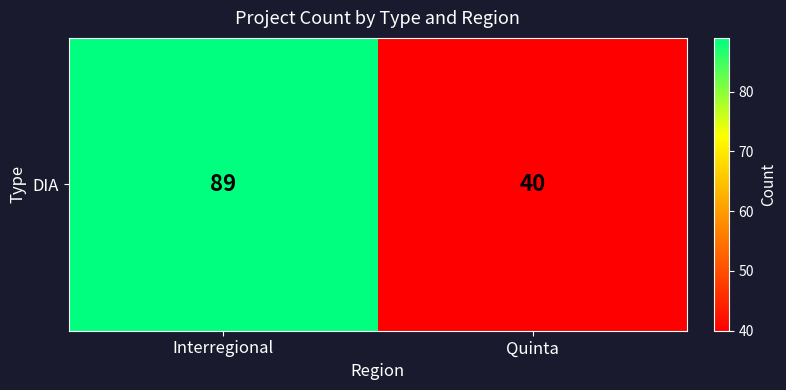

Reading left to right, list all the values displayed in this chart.

Interregional=89	Quinta=40